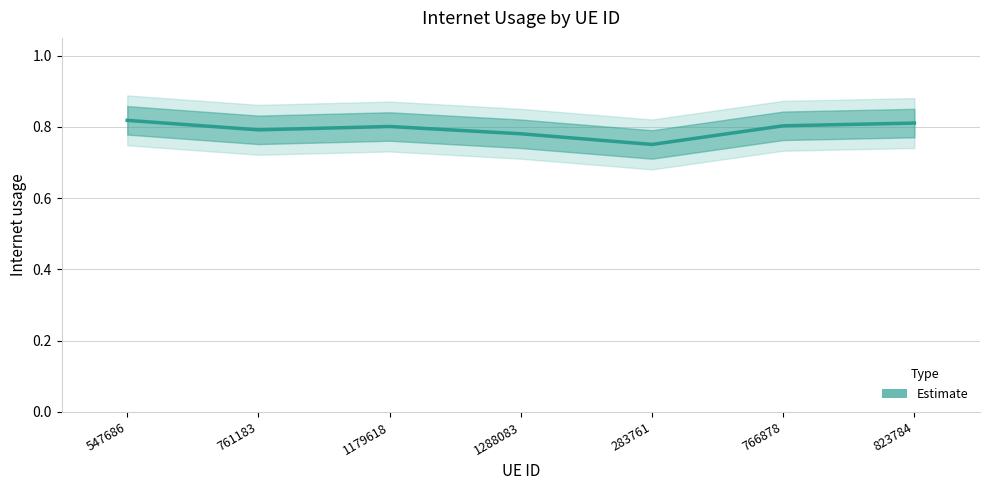

What is the label of the 3rd point from the right?

283761